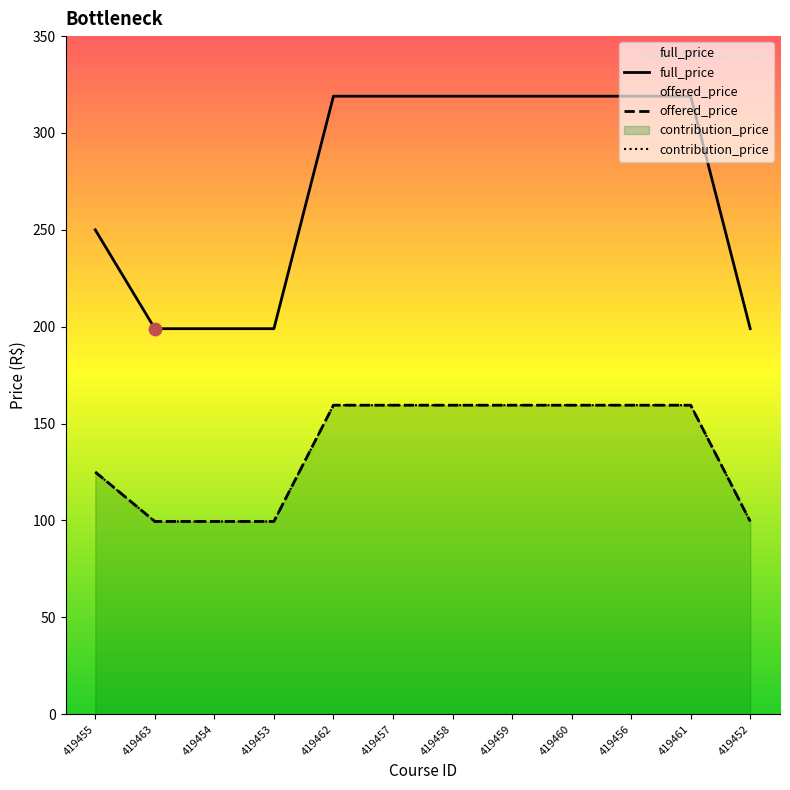

At how many categories does at least one series exceed 248?

8